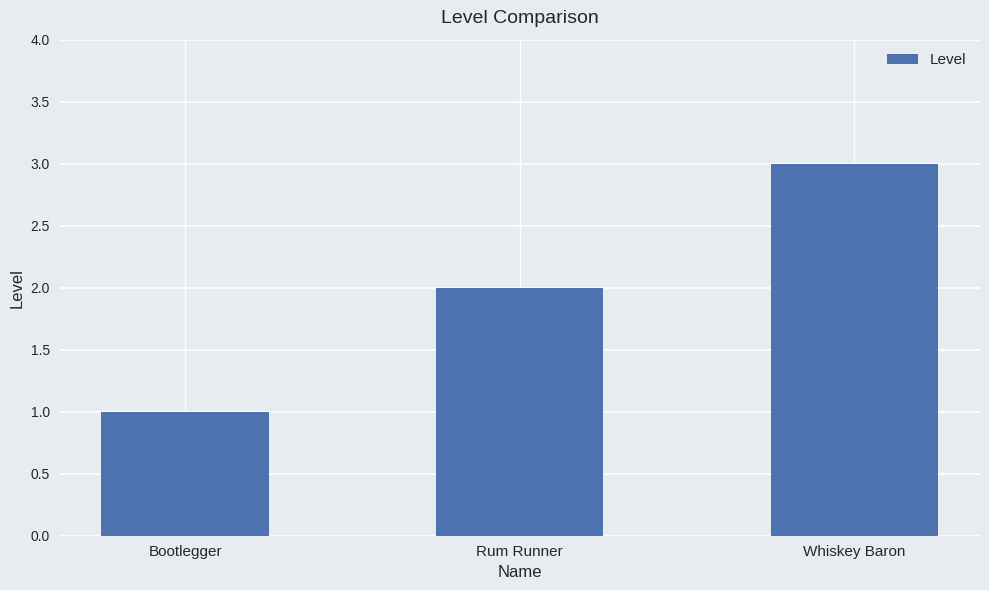

How many distinct data groups are displayed?

1